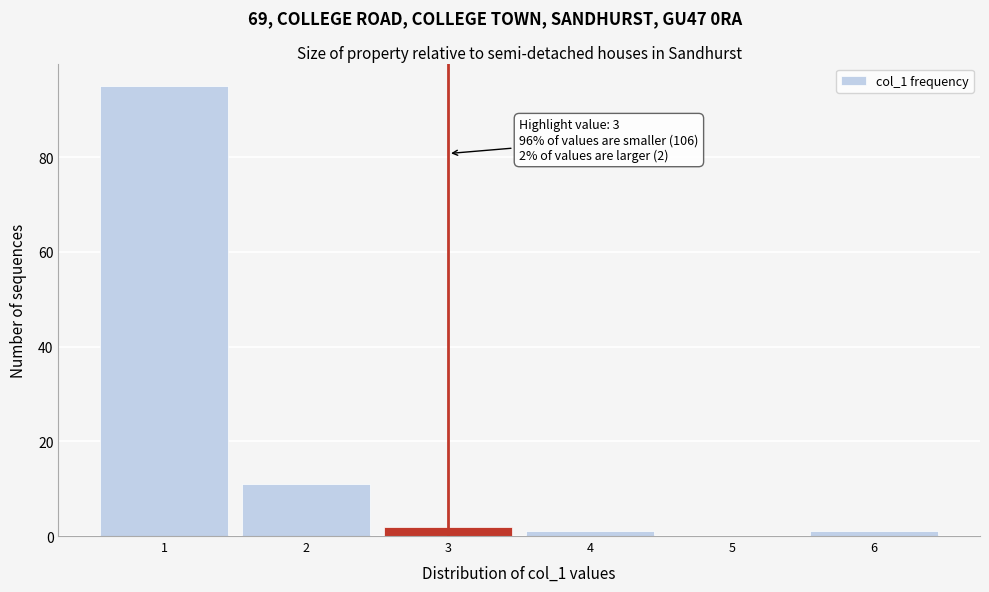

Which range on the x-axis has the tallest bar?

0.5 to 1.5